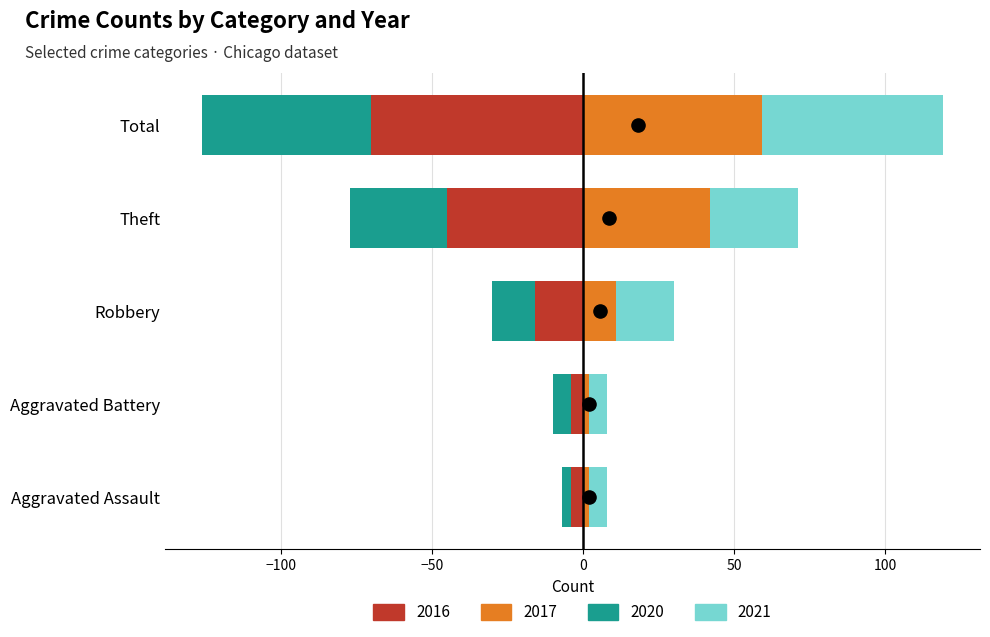

Is the value of 2016 at Aggravated Battery greater than the value of 2017 at Robbery?

No